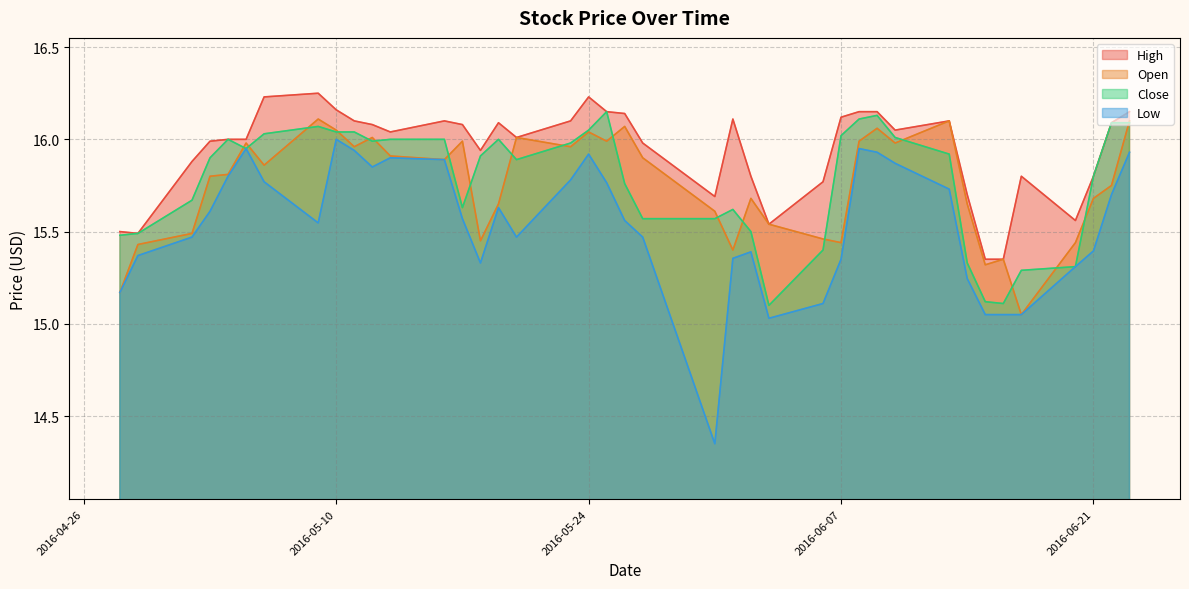

Which series changed the most between 2016-05-24 and 2016-06-02?

Close